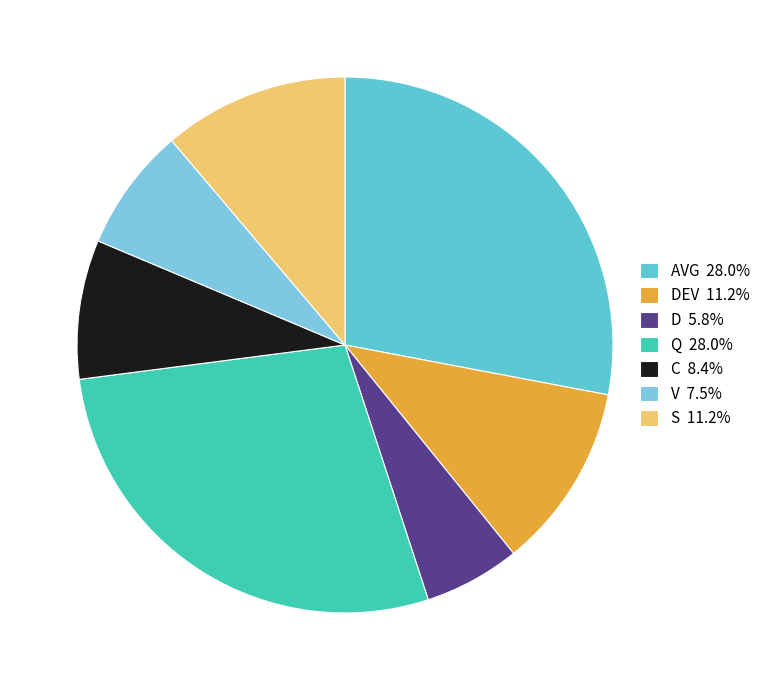

How many segments does this pie chart have?

7